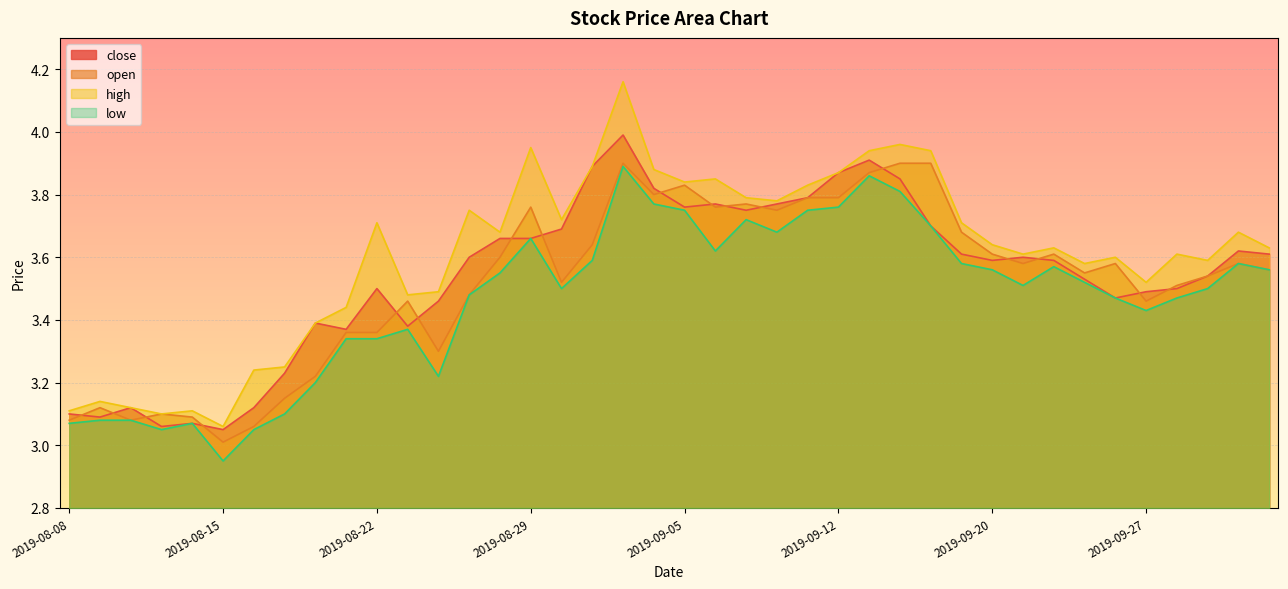

Reading left to right, list all the values displayed in this chart.

close: 3.1	3.1	3.1	3.1	3.1	3.0	3.1	3.2	3.4	3.4	3.5	3.4	3.5	3.6	3.7	3.7	3.7	3.9	4.0	3.8	3.8	3.8	3.8	3.8	3.8	3.9	3.9	3.9	3.7	3.6	3.6	3.6	3.6	3.5	3.5	3.5	3.5	3.5	3.6	3.6
open: 3.1	3.1	3.1	3.1	3.1	3.0	3.1	3.1	3.2	3.4	3.4	3.5	3.3	3.5	3.6	3.8	3.5	3.6	3.9	3.8	3.8	3.8	3.8	3.8	3.8	3.8	3.9	3.9	3.9	3.7	3.6	3.6	3.6	3.5	3.6	3.5	3.5	3.5	3.6	3.6
high: 3.1	3.1	3.1	3.1	3.1	3.1	3.2	3.2	3.4	3.4	3.7	3.5	3.5	3.8	3.7	4.0	3.7	3.9	4.2	3.9	3.8	3.9	3.8	3.8	3.8	3.9	3.9	4.0	3.9	3.7	3.6	3.6	3.6	3.6	3.6	3.5	3.6	3.6	3.7	3.6
low: 3.1	3.1	3.1	3.0	3.1	3.0	3.0	3.1	3.2	3.3	3.3	3.4	3.2	3.5	3.5	3.7	3.5	3.6	3.9	3.8	3.8	3.6	3.7	3.7	3.8	3.8	3.9	3.8	3.7	3.6	3.6	3.5	3.6	3.5	3.5	3.4	3.5	3.5	3.6	3.6